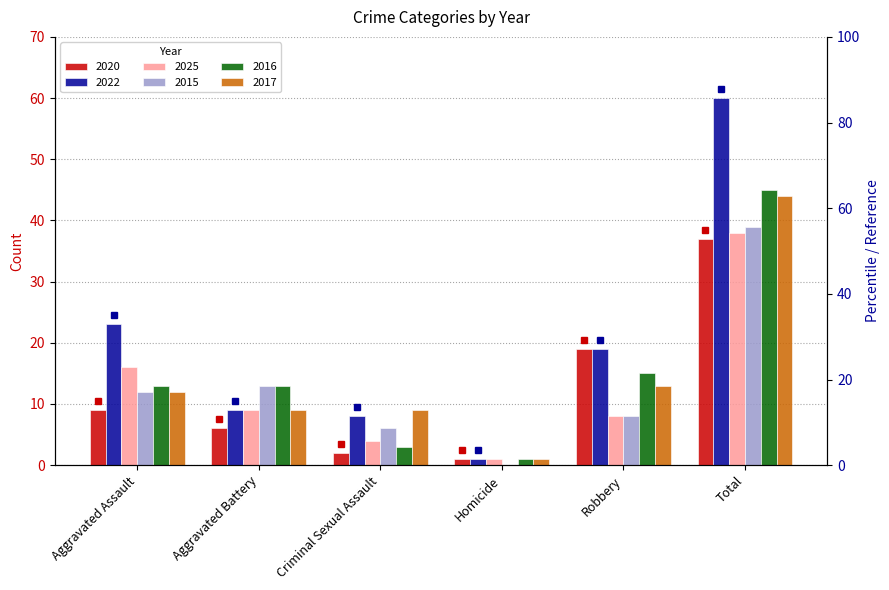

At which label does 2022 reach its minimum?

Homicide